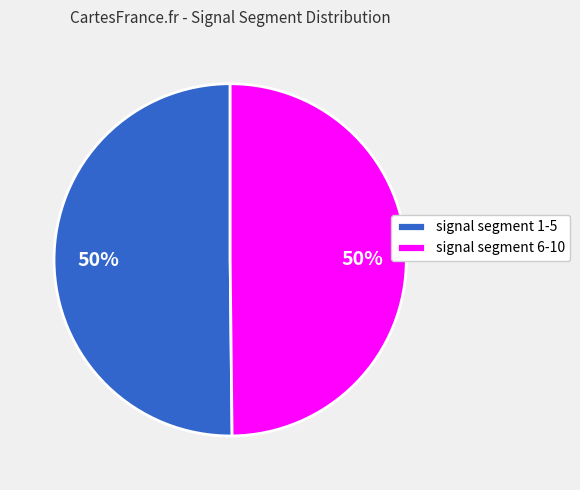

What percentage is the signal segment 6-10 slice, to the nearest percent?

50%